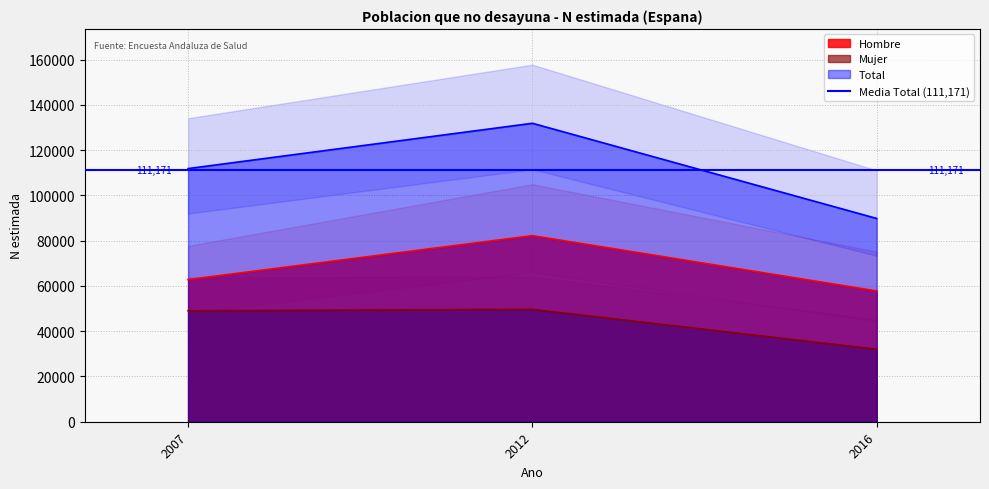

What is the difference between the maximum and minimum values in the Hombre series?

24426